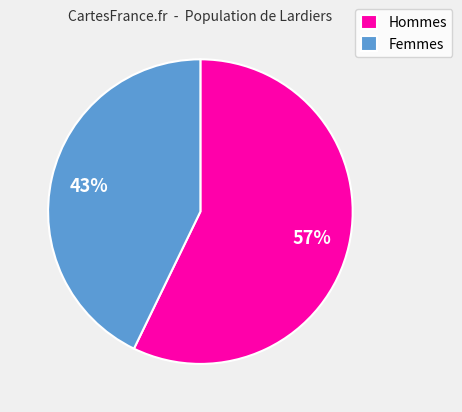

Is there a majority slice in this chart?

Yes